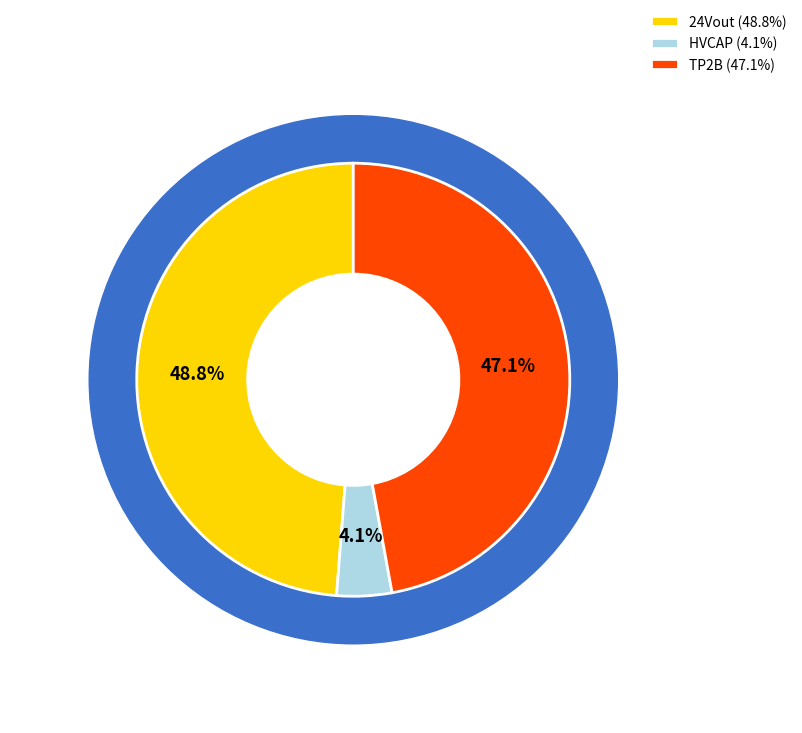

Is there any slice that represents more than half of the pie?

No